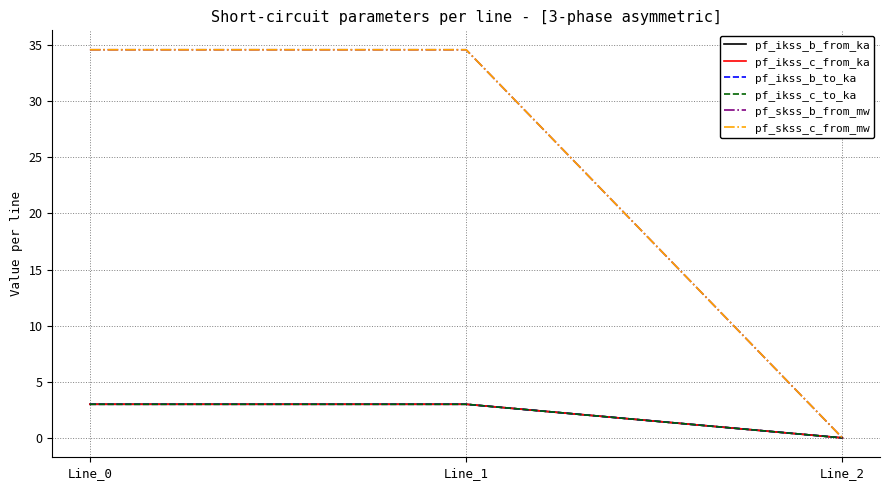

What is the highest value of the pf_ikss_c_from_ka series?

3.0